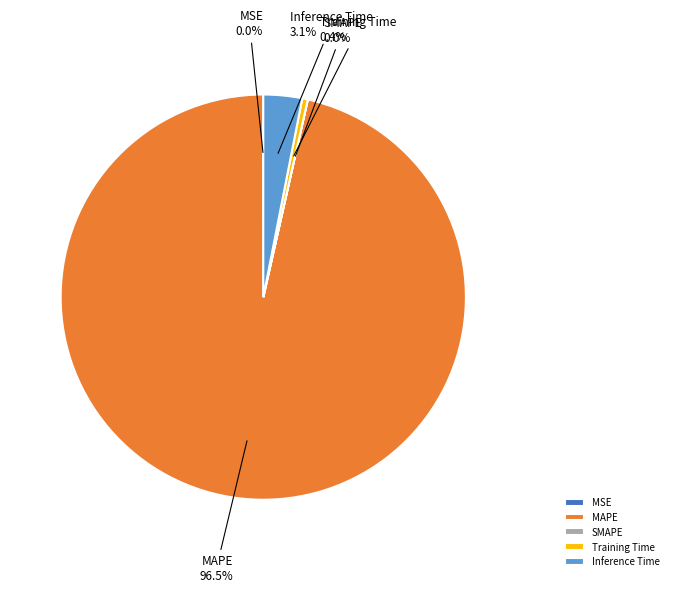

What is the largest slice in the pie chart?

MAPE